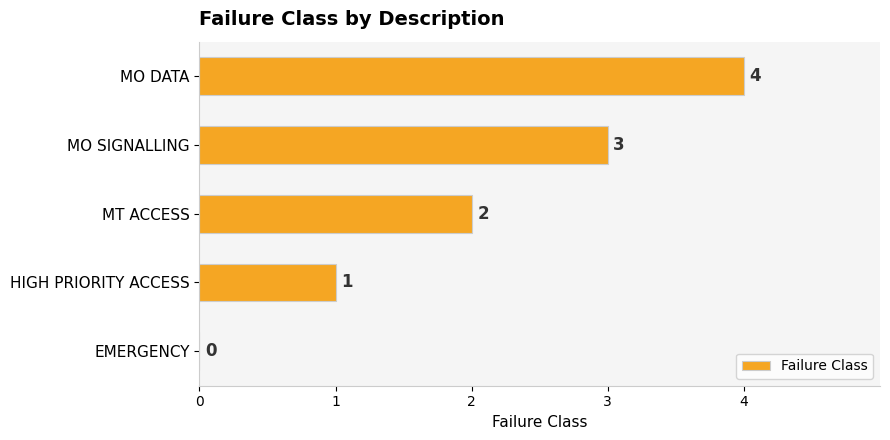

The chart shows a value of 3 at MT ACCESS. True or false?

False